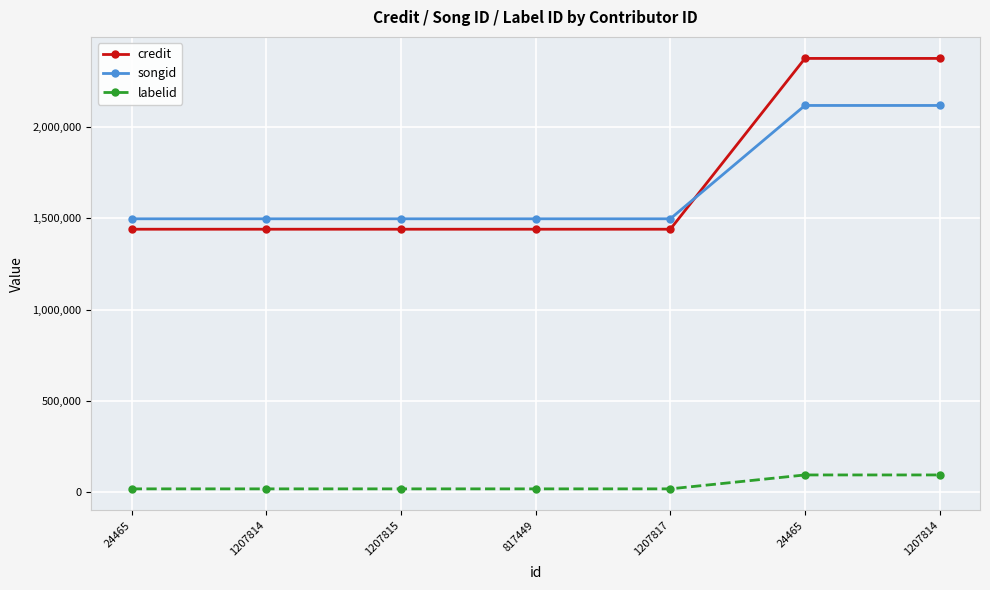

What are all the series names shown in the legend?

credit, songid, labelid